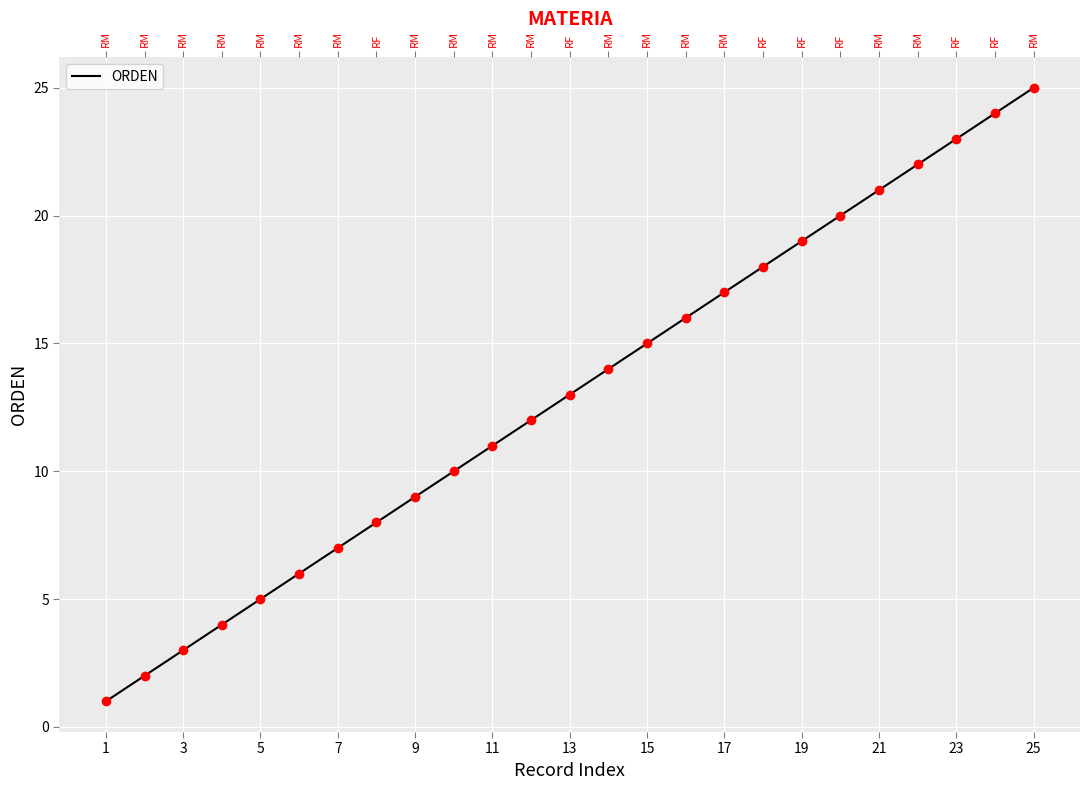

Which label corresponds to the smallest value in the chart?

1